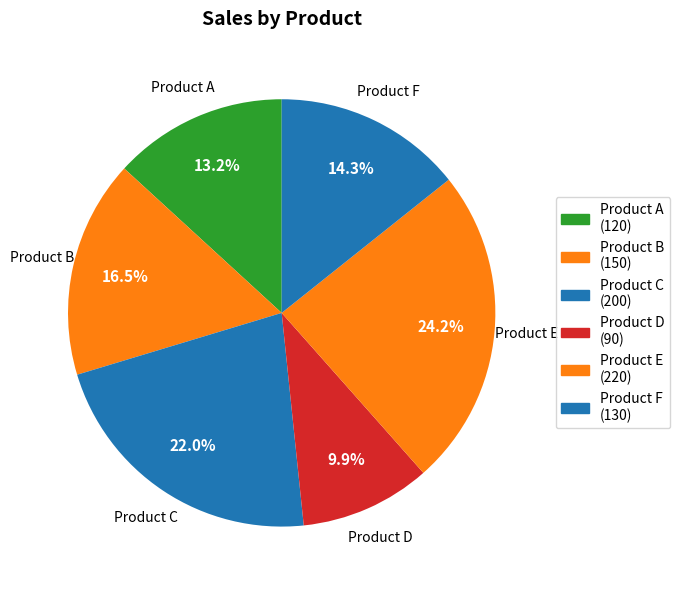

To the nearest percent, what percentage of the pie is Product A?

13%